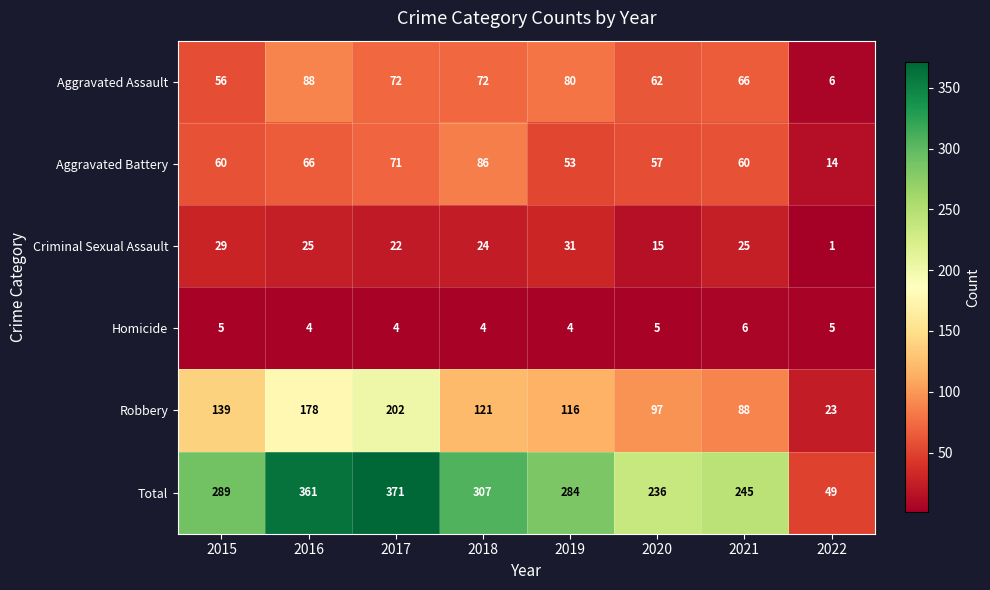

At which label does Aggravated Assault first exceed 72?

2016